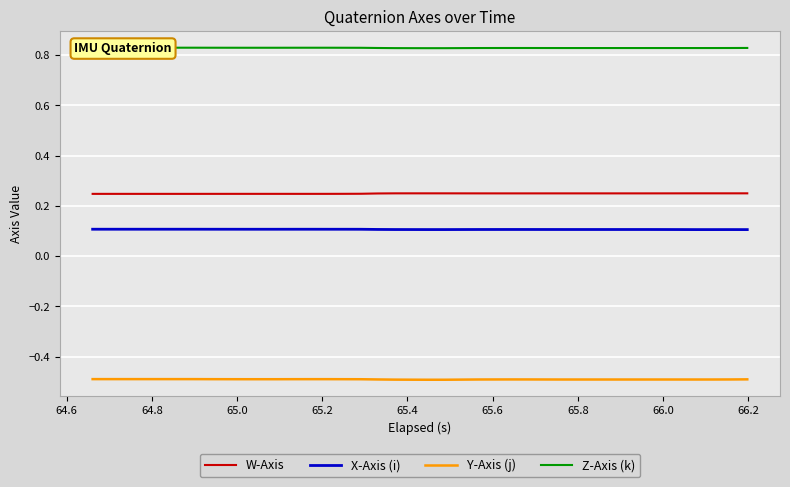

How many lines are shown in the chart?

4